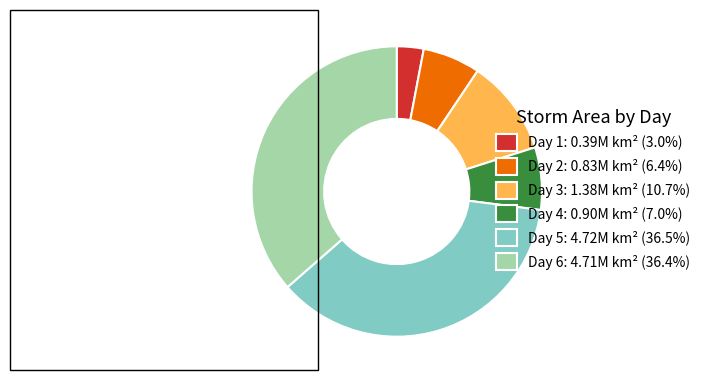

Does Day 5: 4.72M km² (36.5%) account for over 50% of the chart?

No